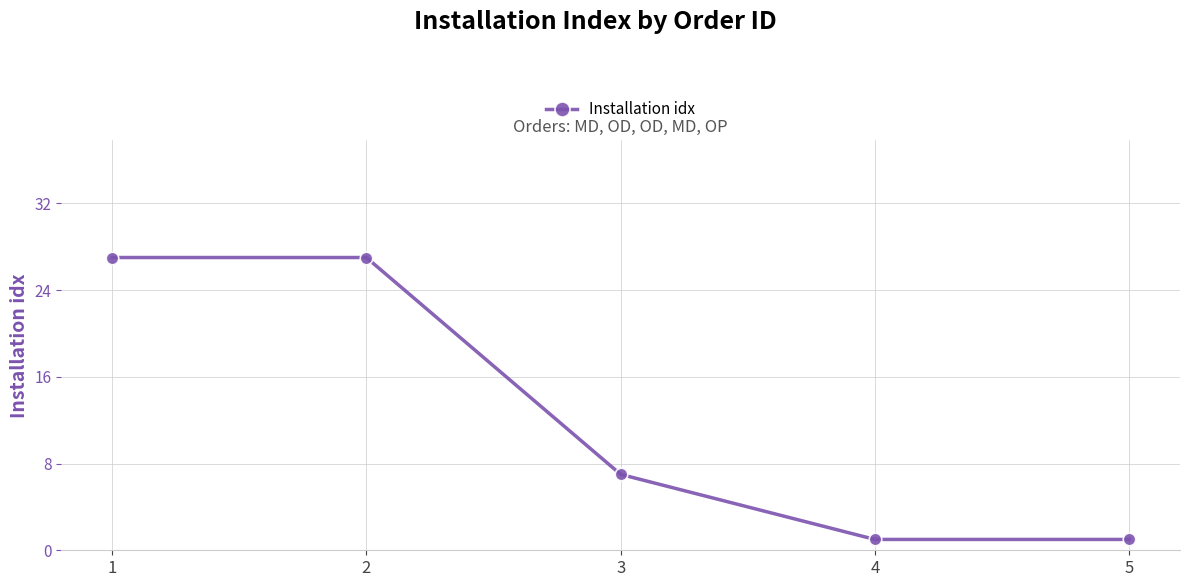

How many values are between 1 and 27?

5